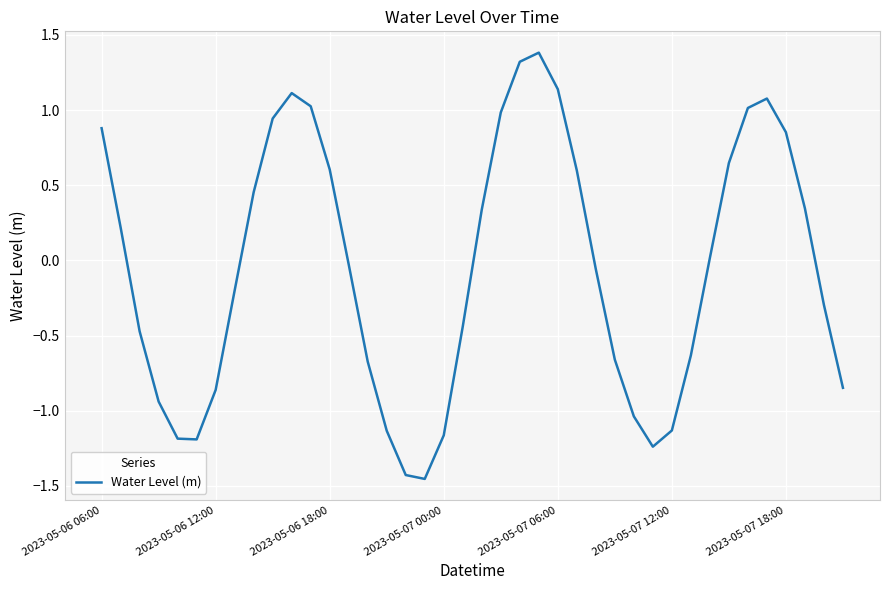

What is the difference between the maximum and minimum values?

2.8